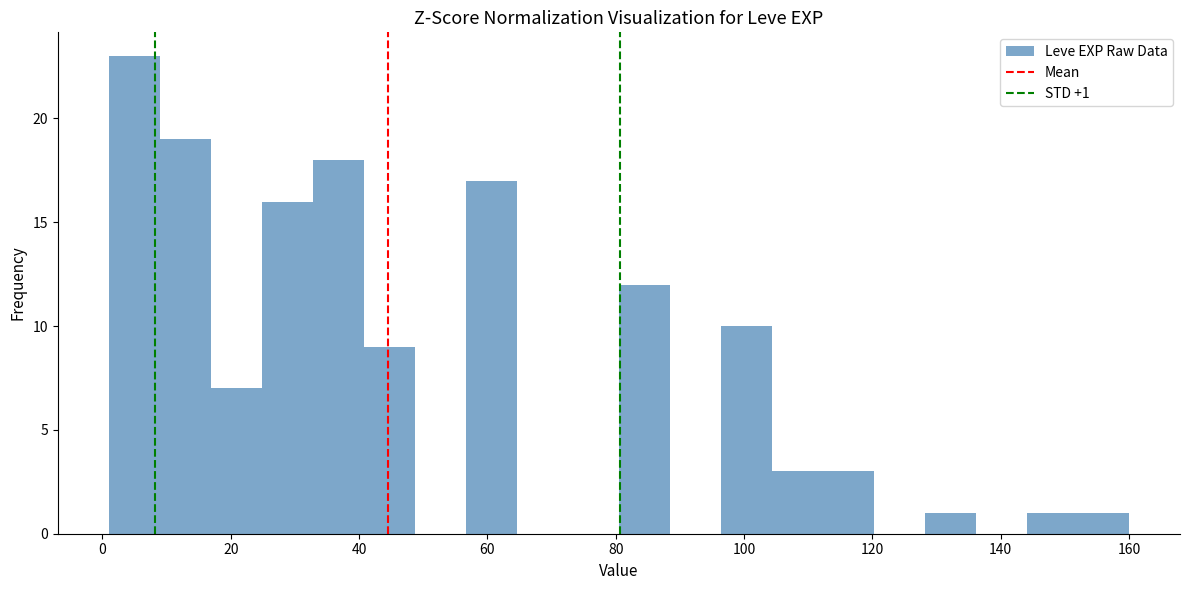

Around what value on the x-axis is the tallest bar? Give the approximate position of its centre, as read against the axis.

4